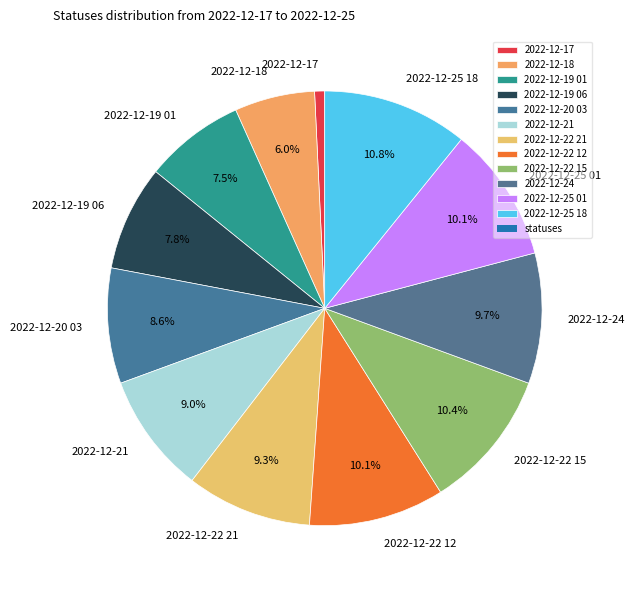

Approximately how many times larger is the value at 2022-12-21 compared to 2022-12-19 01?

1.2